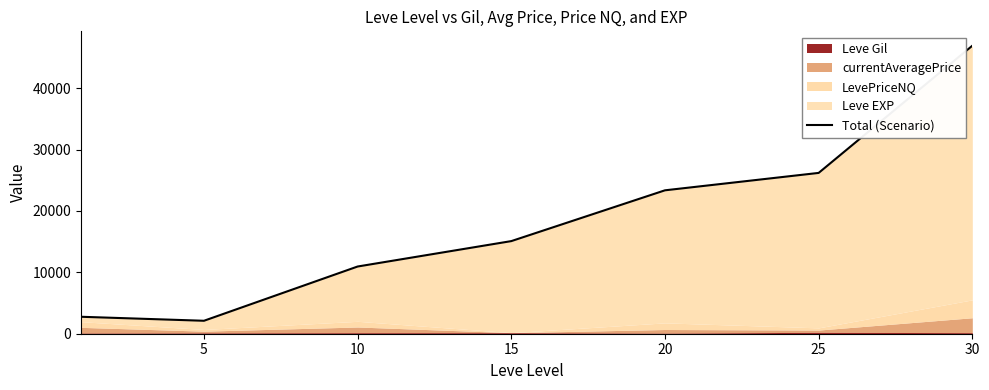

What is the maximum value shown in the chart?

46929.3